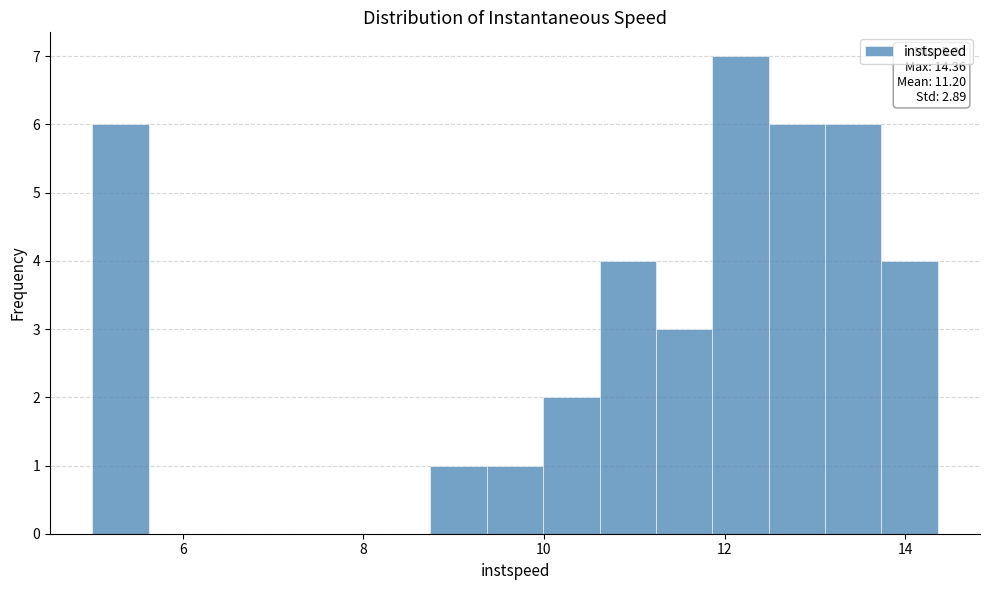

Read against the x-axis, roughly where is the centre of the tallest bar?

12.2